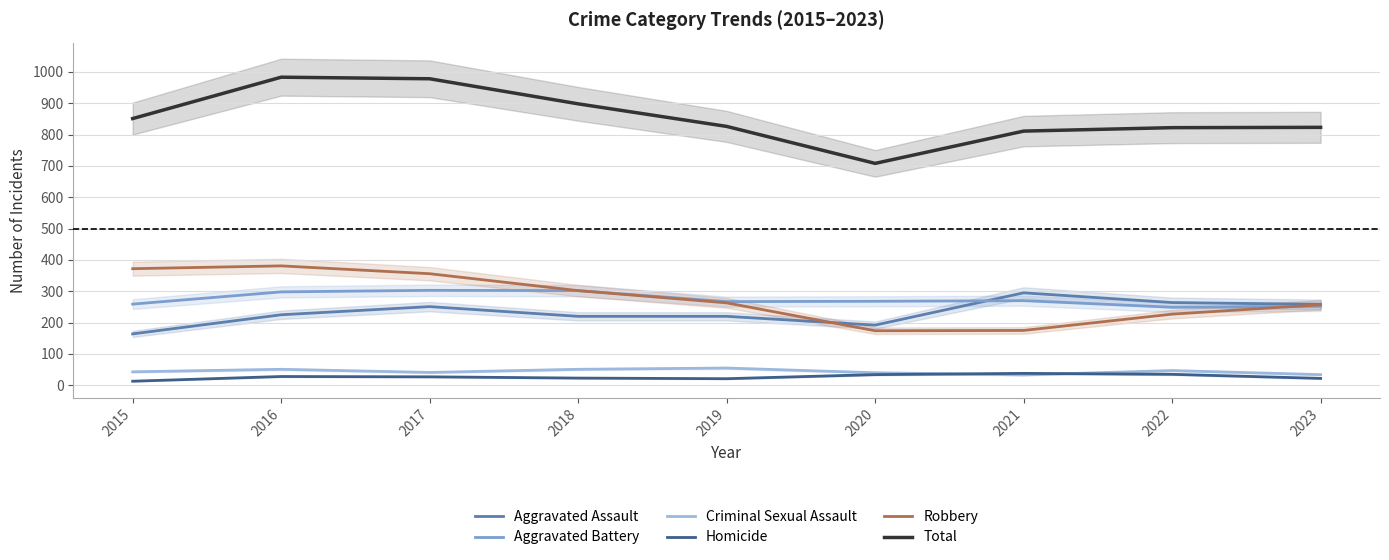

Reading left to right, list all the values displayed in this chart.

Aggravated Assault: 2015=164	2016=225	2017=251	2018=220	2019=220	2020=192	2021=295	2022=264	2023=258
Aggravated Battery: 2015=259	2016=298	2017=303	2018=302	2019=267	2020=268	2021=270	2022=249	2023=252
Criminal Sexual Assault: 2015=43	2016=51	2017=41	2018=51	2019=55	2020=40	2021=33	2022=47	2023=34
Homicide: 2015=13	2016=28	2017=27	2018=23	2019=21	2020=34	2021=38	2022=35	2023=22
Robbery: 2015=372	2016=381	2017=356	2018=302	2019=263	2020=174	2021=175	2022=227	2023=257
Total: 2015=851	2016=983	2017=978	2018=898	2019=826	2020=708	2021=811	2022=822	2023=823